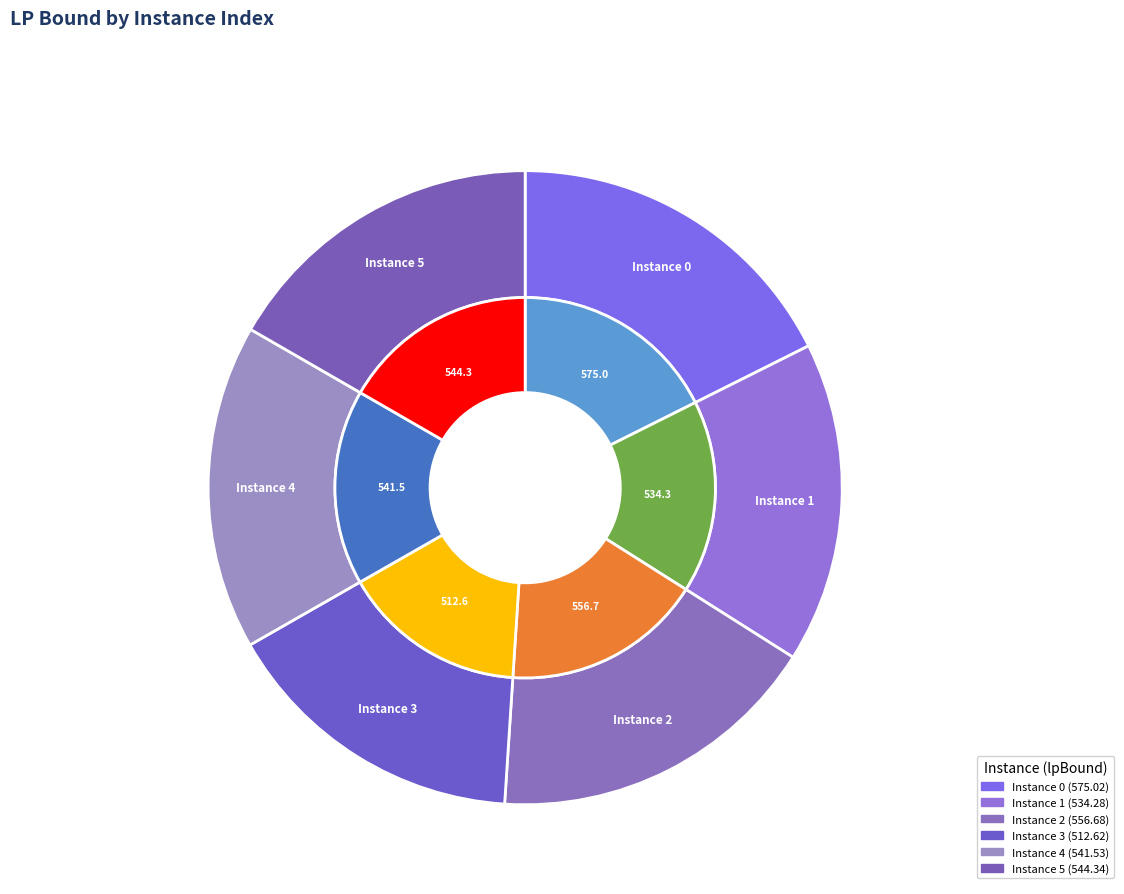

What percentage is the 0 slice, to the nearest percent?

18%